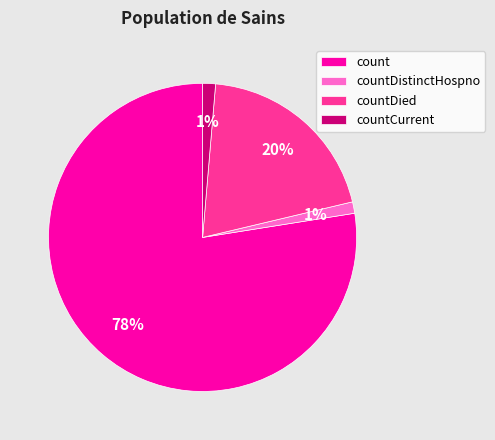

Is there any slice that represents more than half of the pie?

Yes